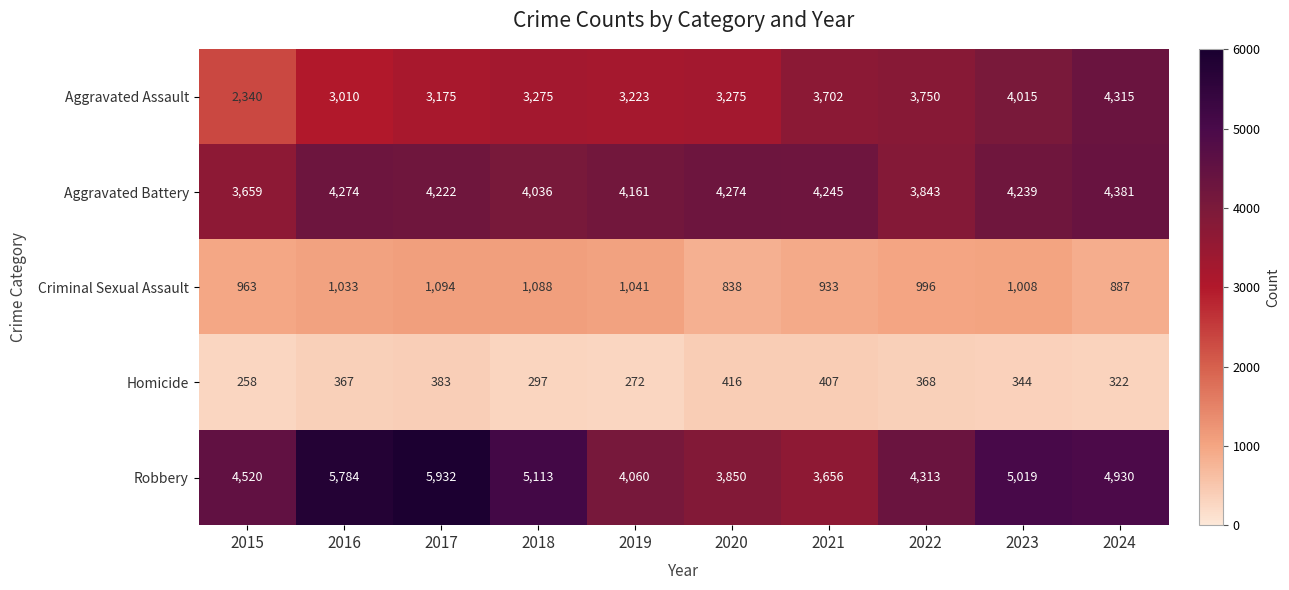

What is the average value of the Criminal Sexual Assault series?

988